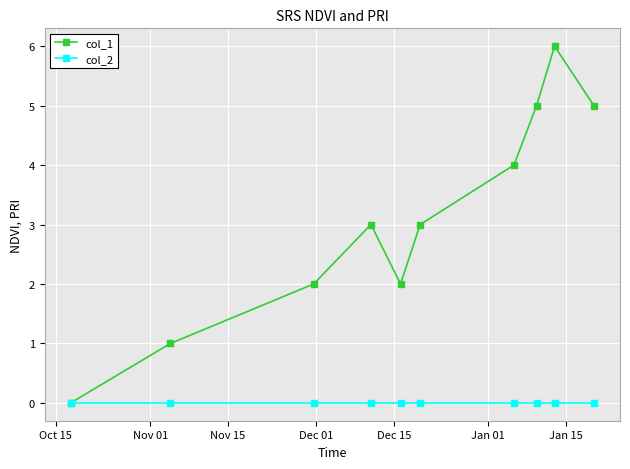

What is the maximum value shown in the chart?

6